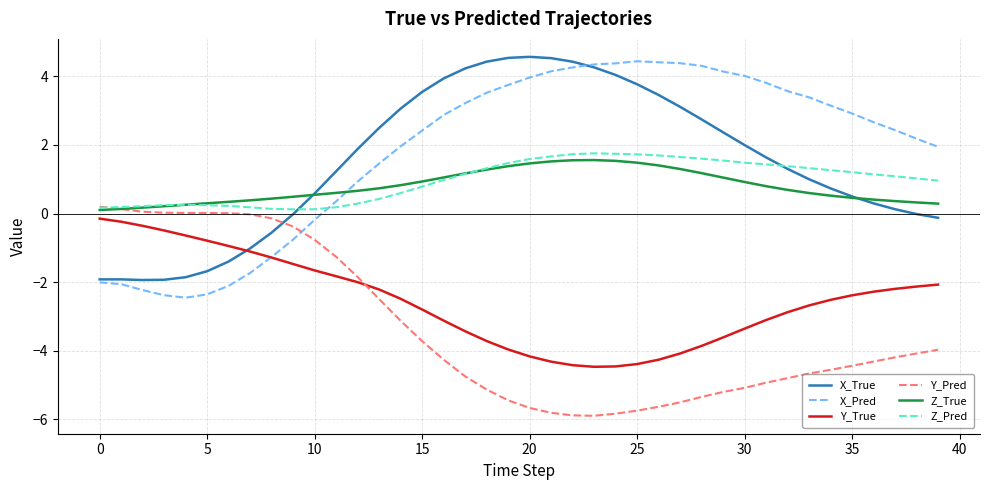

Rank the series by their maximum value, from lowest to highest.

Y_True, Y_Pred, Z_True, Z_Pred, X_Pred, X_True